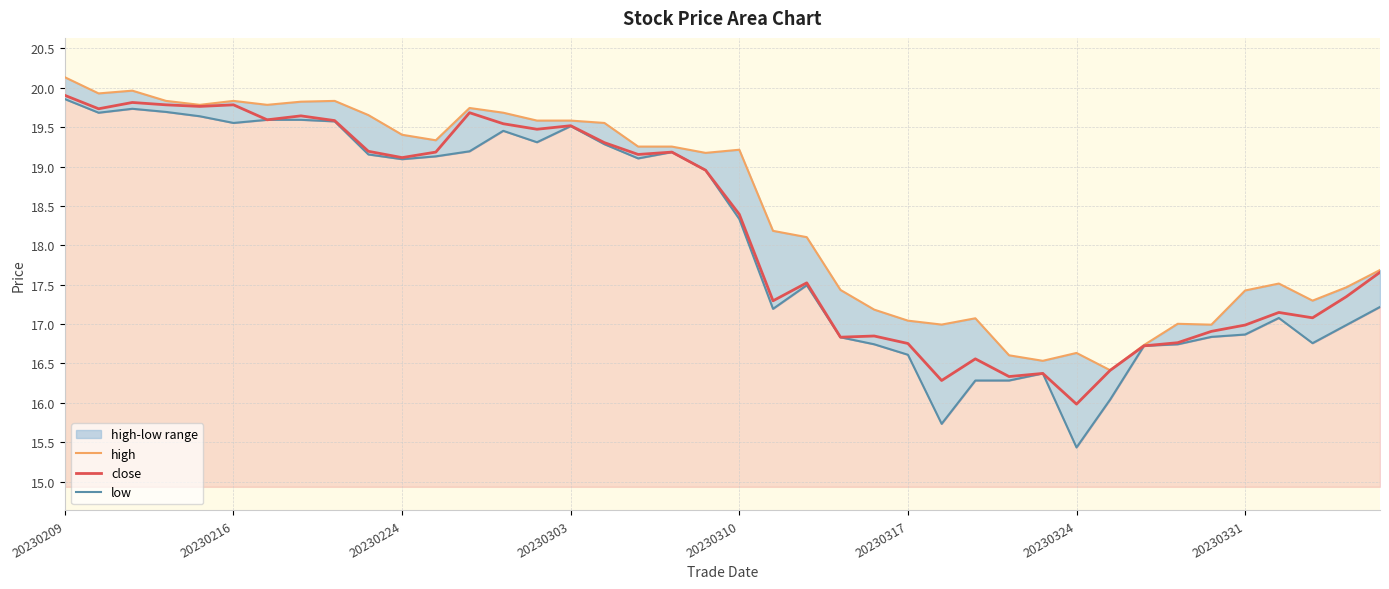

Is it true that low equals 16.4 at 29?

True